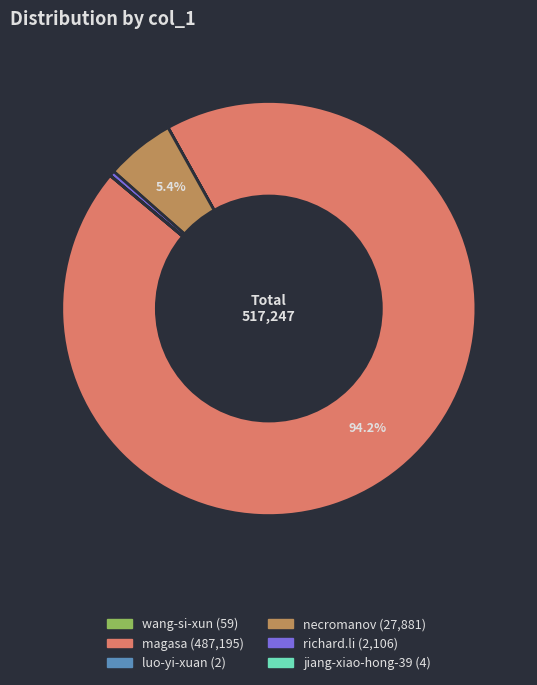

Which has a higher value, richard.li or necromanov?

necromanov